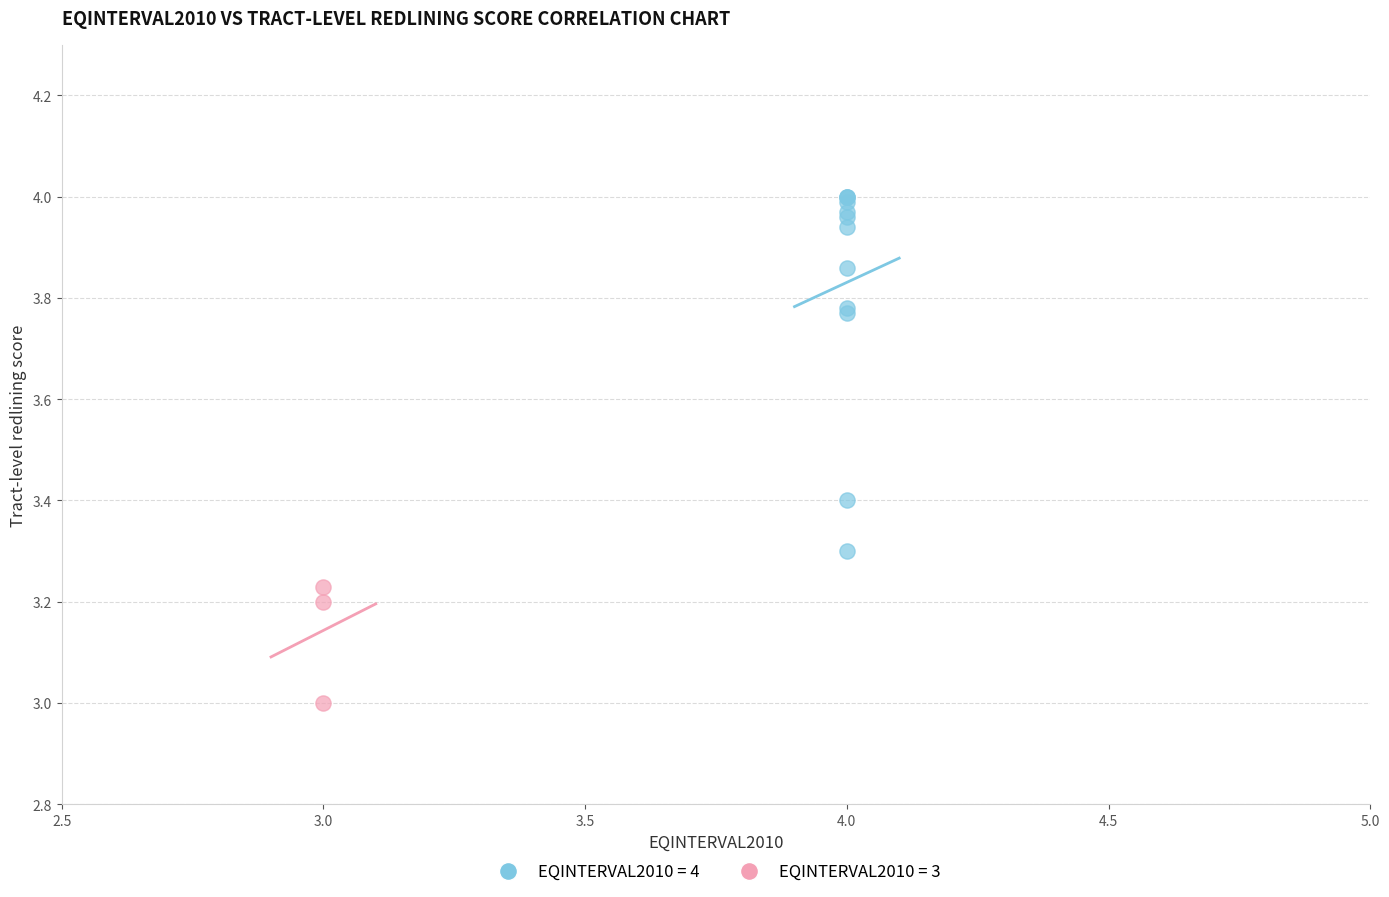

Which series reaches the minimum Y coordinate?

EQINTERVAL2010 = 3